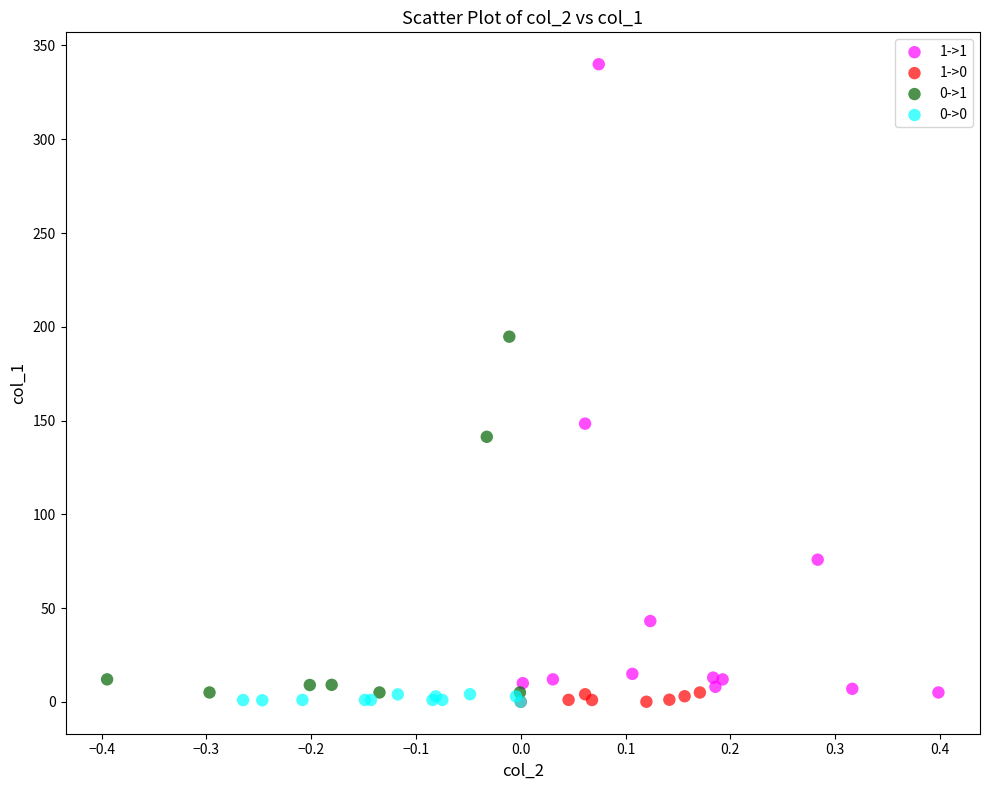

Which series has the widest spread of Y values?

1->1